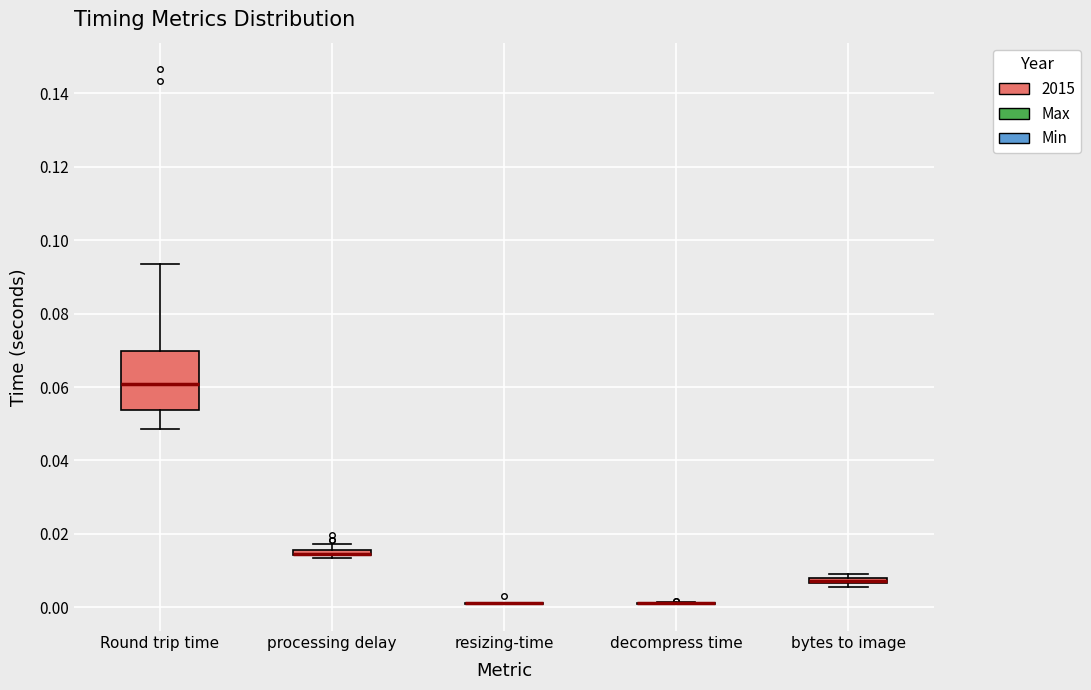

Which box is the tallest, from its lower edge to its upper edge?

Round trip time